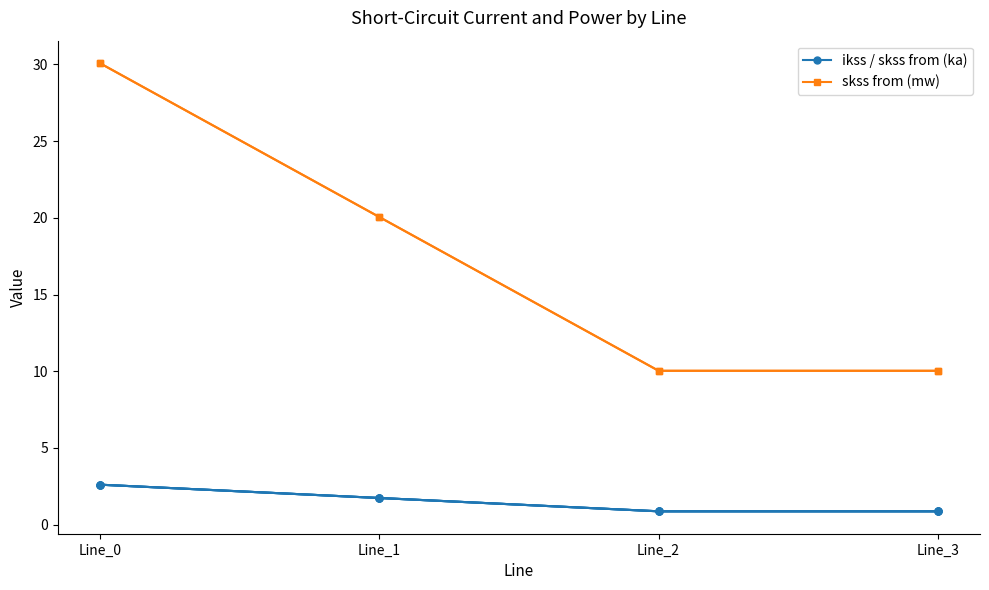

How many values in the ikss / skss from (ka) series exceed 1?

2